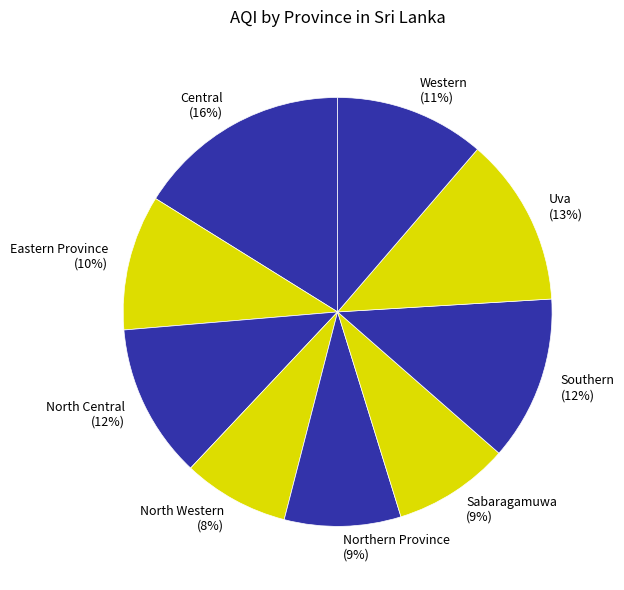

To the nearest percent, what is the difference between the largest and smallest slice percentages?

8%